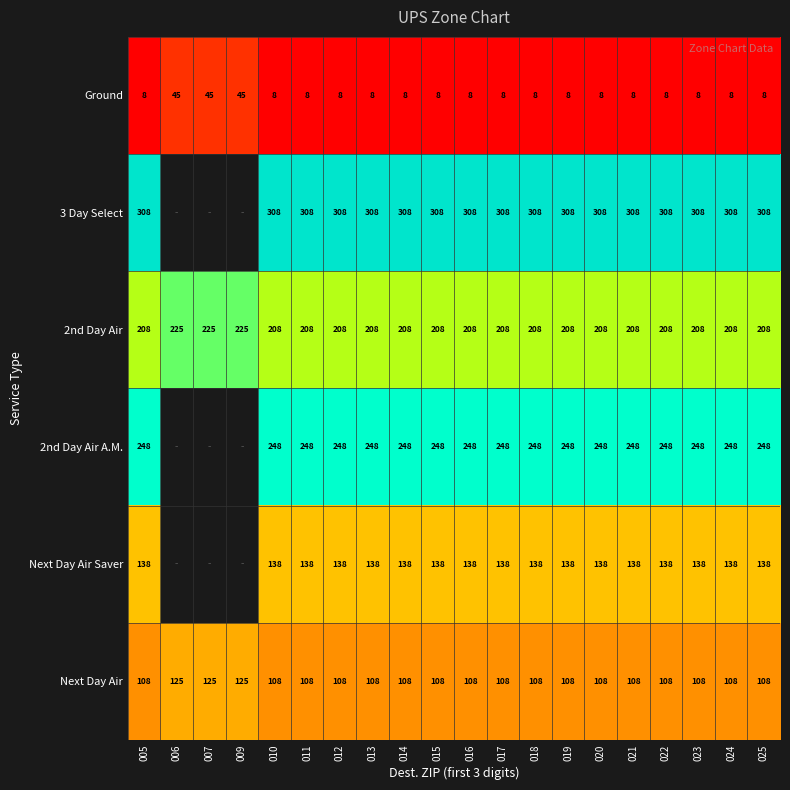

Is it true that 3 Day Select equals 418 at 025?

False